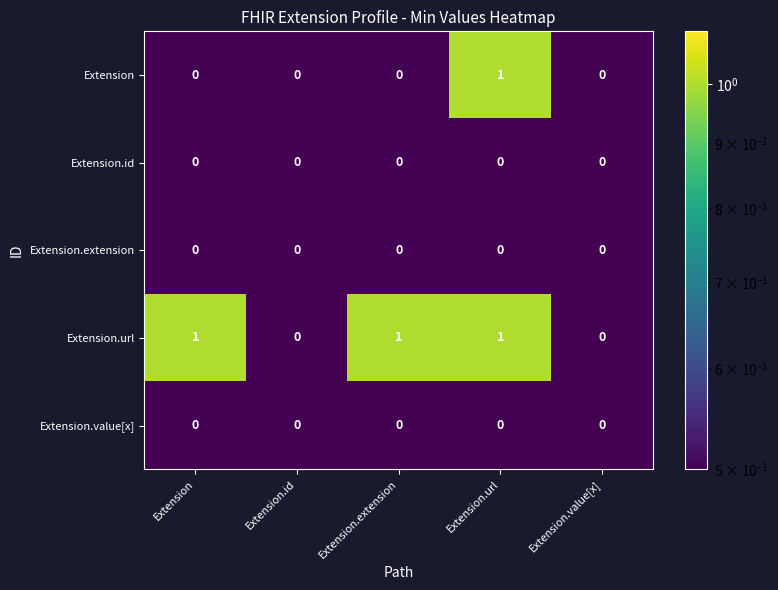

Is it true that Extension equals 1 at Extension.extension?

False